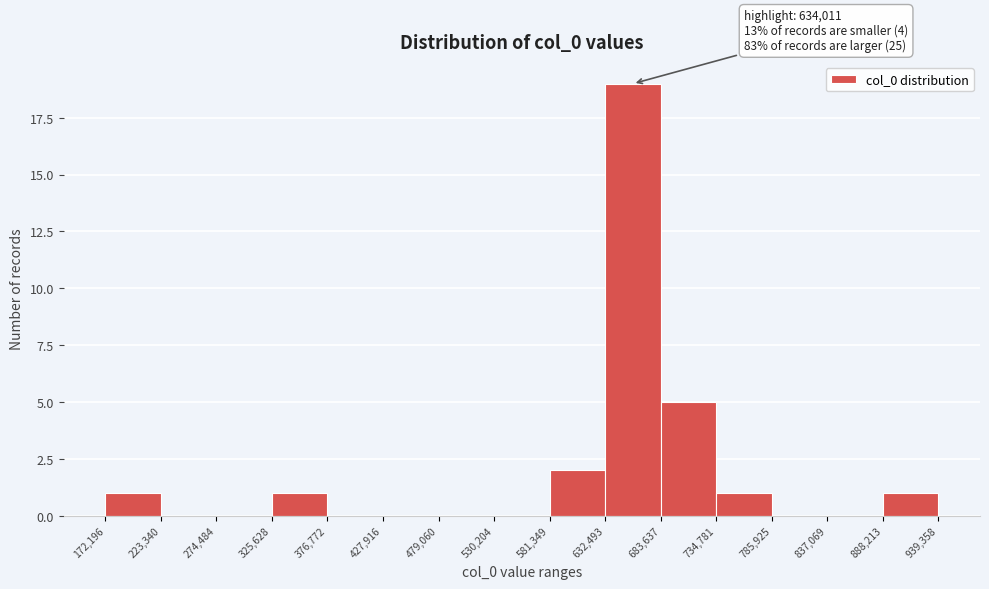

Over which range of the x-axis is the bar tallest?

632,493 to 683,637